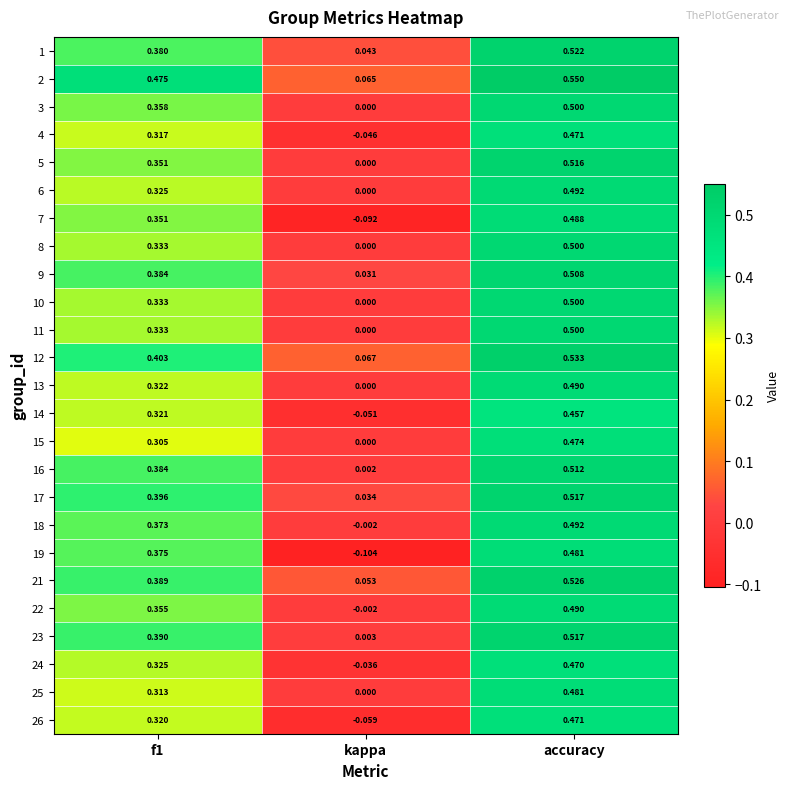

Count the number of categories in the chart.

3